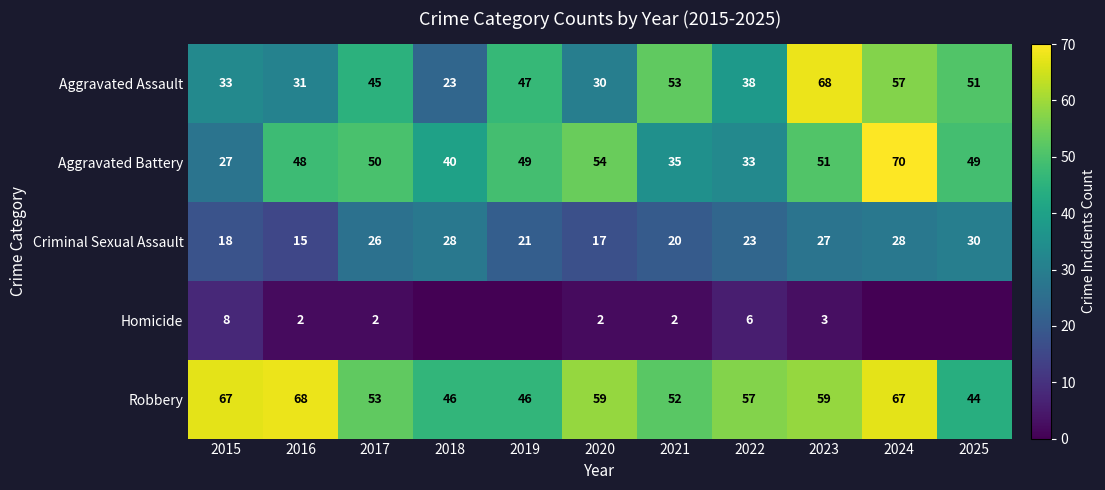

The value of Robbery at 2018 is 16. True or false?

False